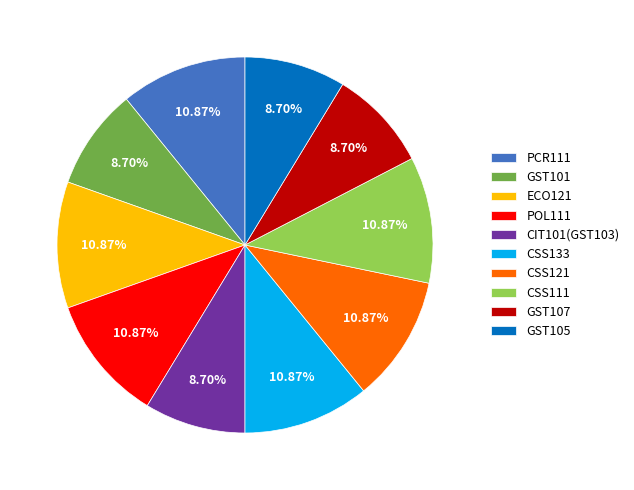

True or false: GST107 accounts for 9% of the total.

True